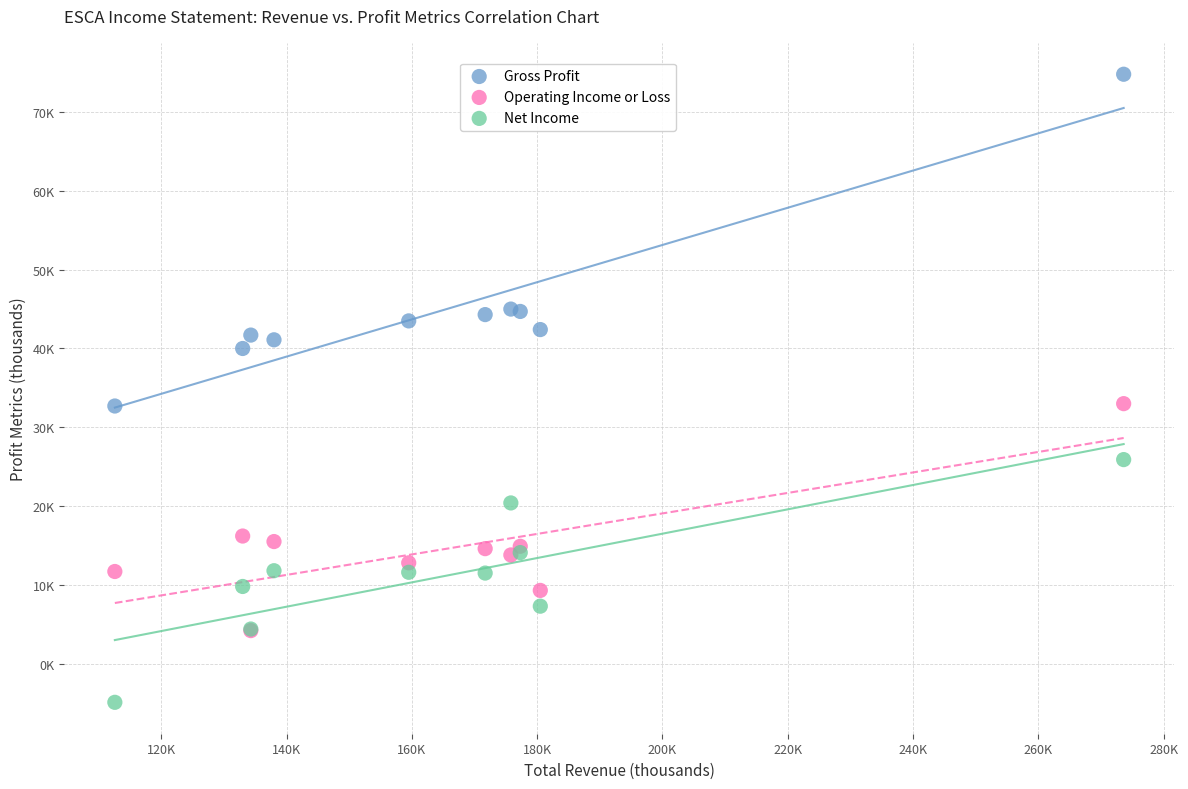

What are all the series names shown in the legend?

Gross Profit, Operating Income or Loss, Net Income